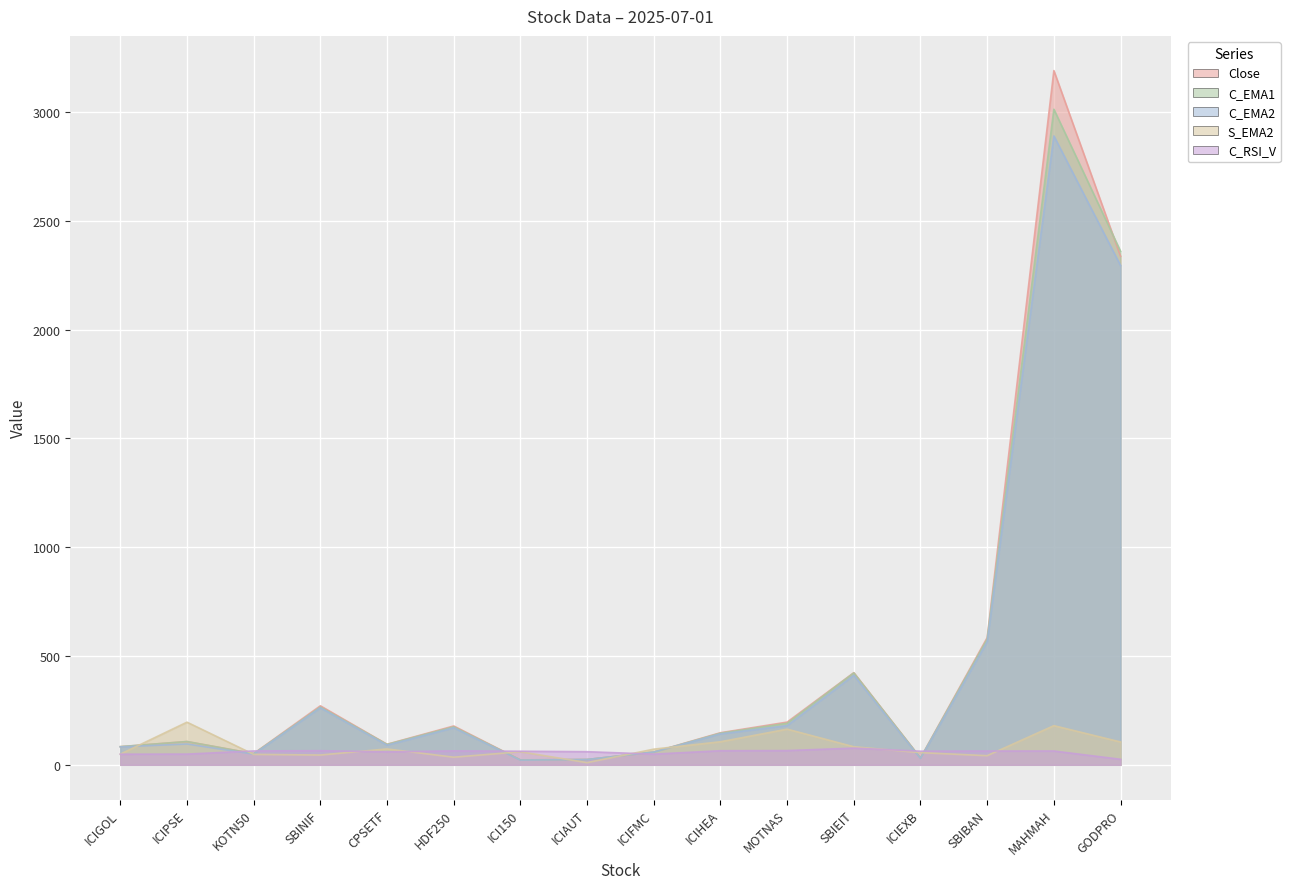

In C_RSI_V, how many points are higher than both neighbors (excluding endpoints)?

4